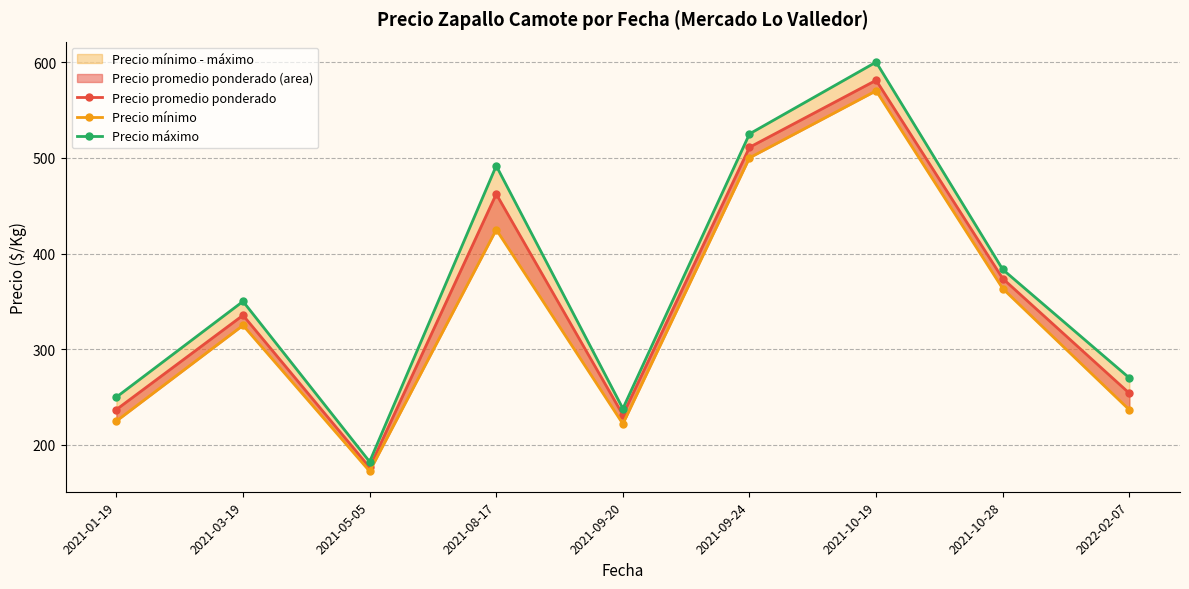

Reading right to left, transcribe all the data shown in this chart.

Precio promedio ponderado: 254.0	373.8	581.0	511.0	231.4	462.2	176.5	335.5	237.0
Precio mínimo: 236.7	363.3	570.0	500.0	222.0	425.0	172.5	325.0	225.0
Precio máximo: 270.0	383.3	600.0	525.0	238.0	491.7	182.5	350.0	250.0